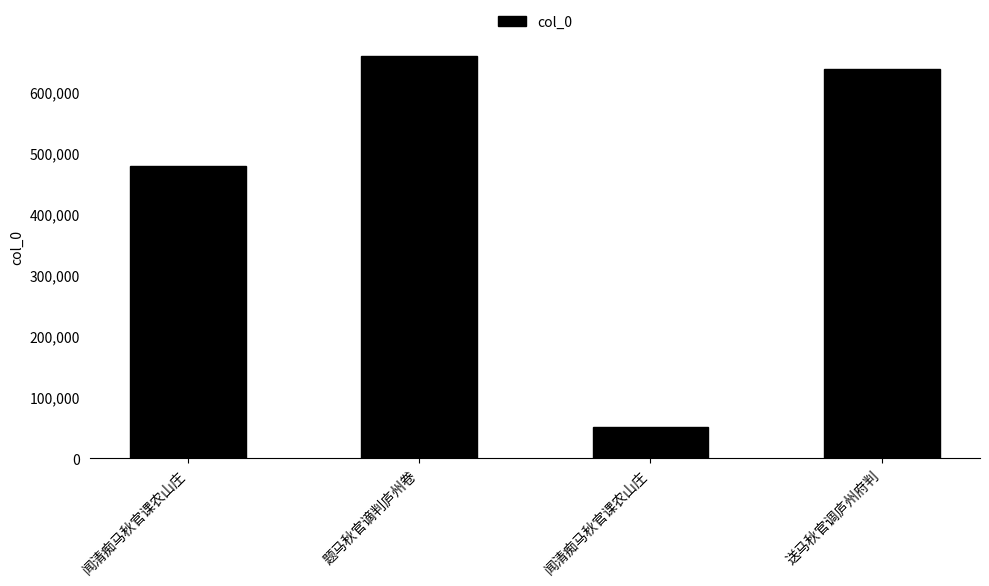

Rank the categories by value from highest to lowest.

题马秋官谪判庐州卷, 送马秋官调庐州府判, 闻清痴马秋官课农山庄, 闻清痴马秋官课农山庄